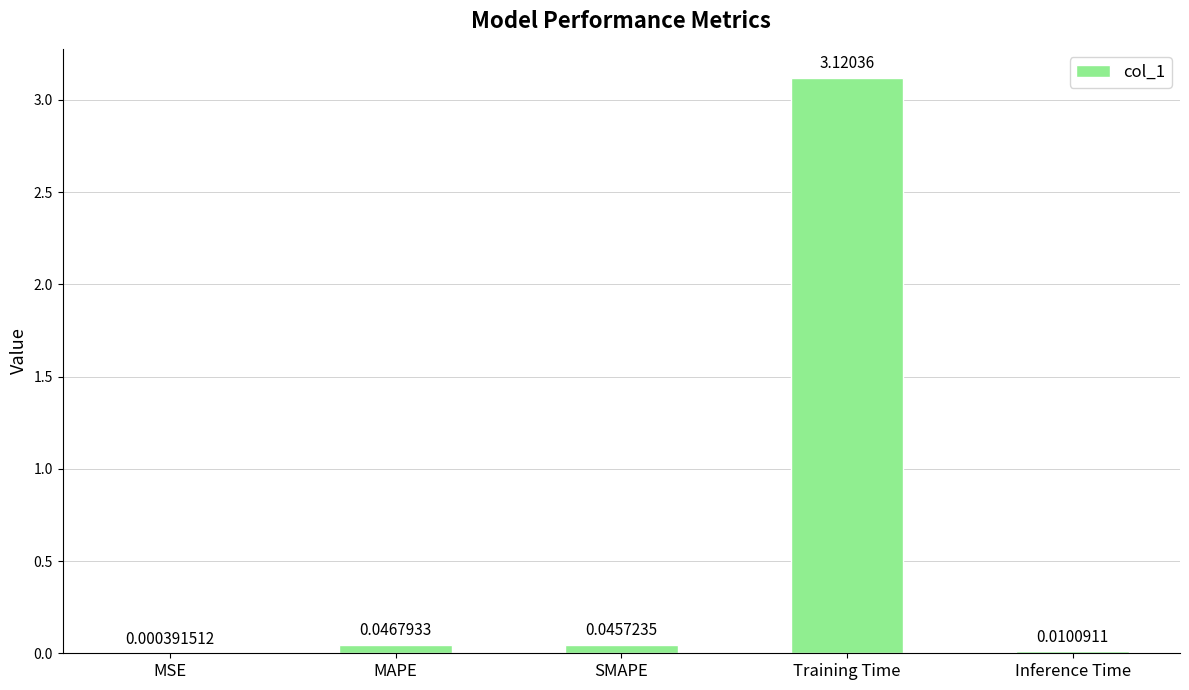

True or false: the data shows 1.4 at Training Time.

False